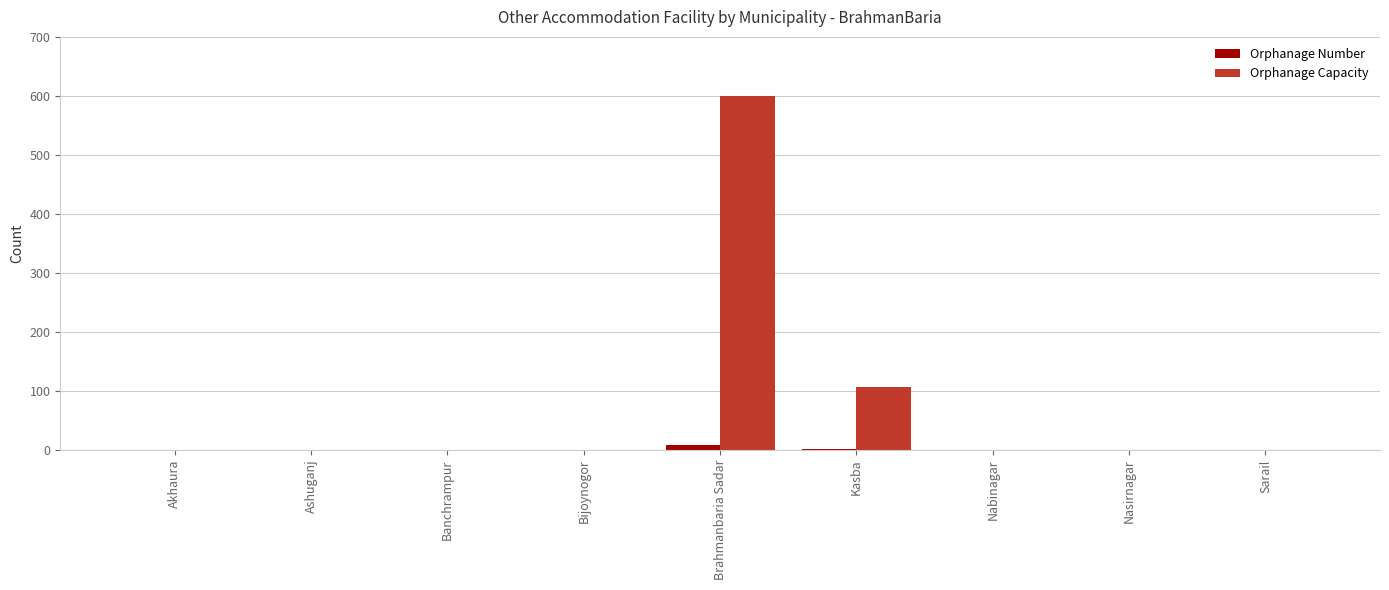

At which category does the chart reach its peak across all series?

Brahmanbaria Sadar